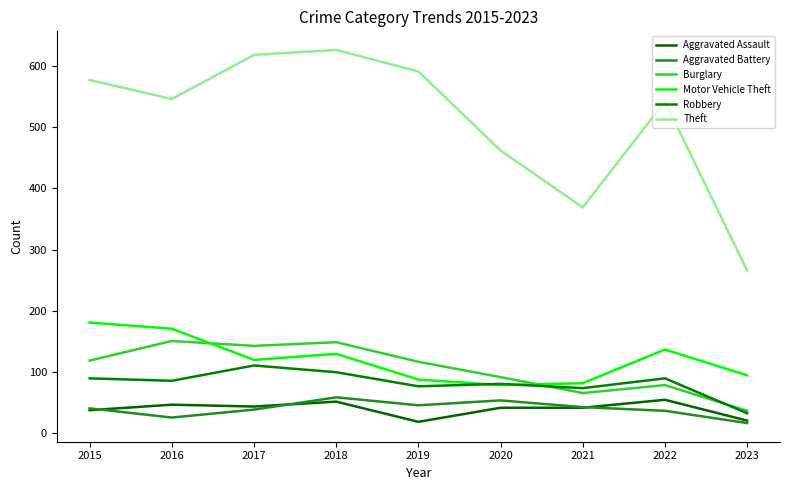

Reading right to left, list all the values displayed in this chart.

Aggravated Assault: 21	55	42	42	19	52	44	47	38
Aggravated Battery: 17	37	43	54	46	59	39	26	41
Burglary: 37	79	66	92	117	149	143	151	119
Motor Vehicle Theft: 95	137	82	79	88	130	120	171	181
Robbery: 33	90	74	81	77	100	111	86	90
Theft: 266	542	369	462	591	626	618	546	577